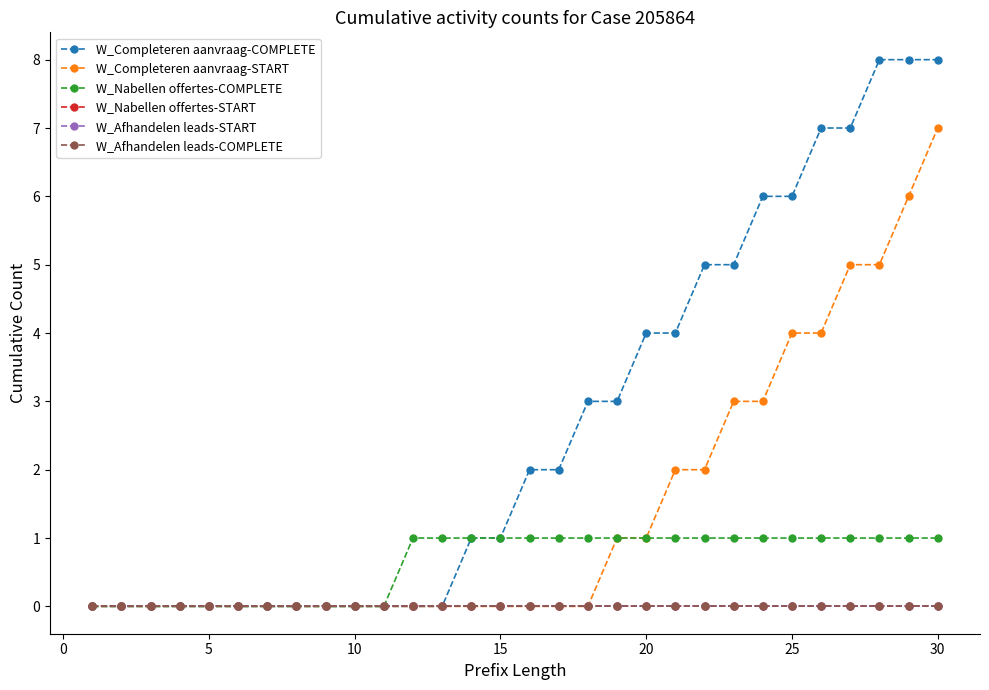

Does the chart have visible grid lines?

No